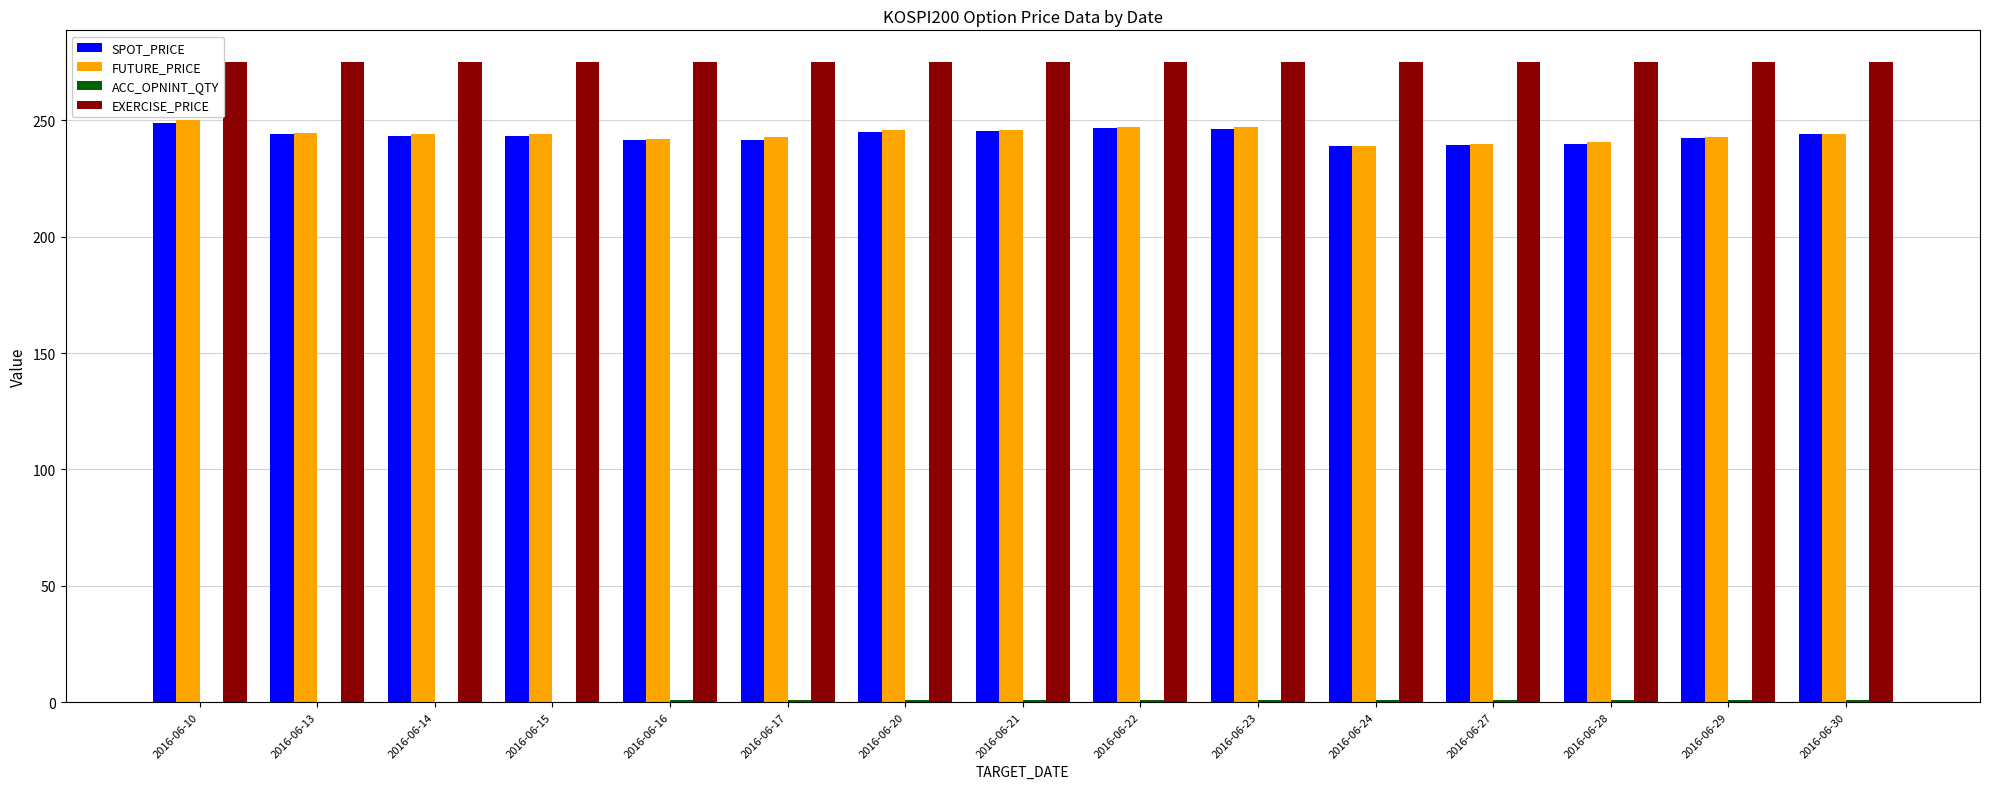

Are the bars horizontal?

No